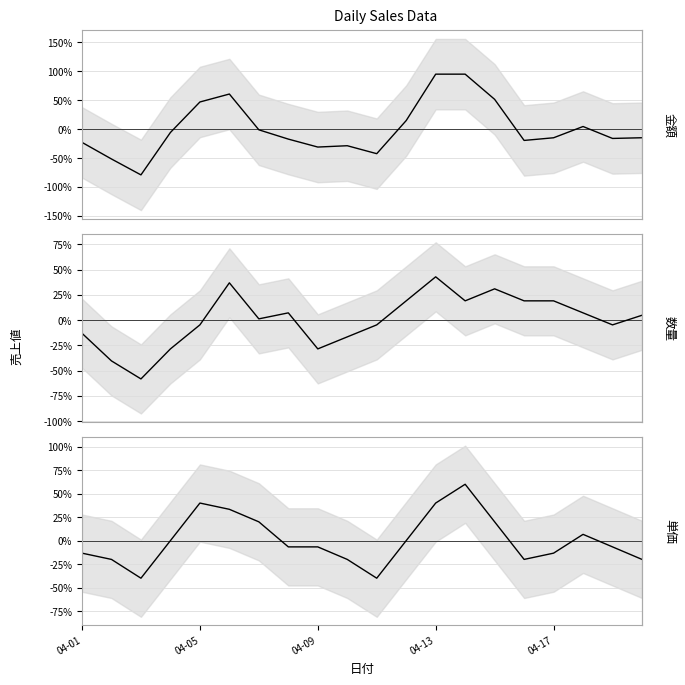

How many times do 単価 and 金額 cross each other?

5